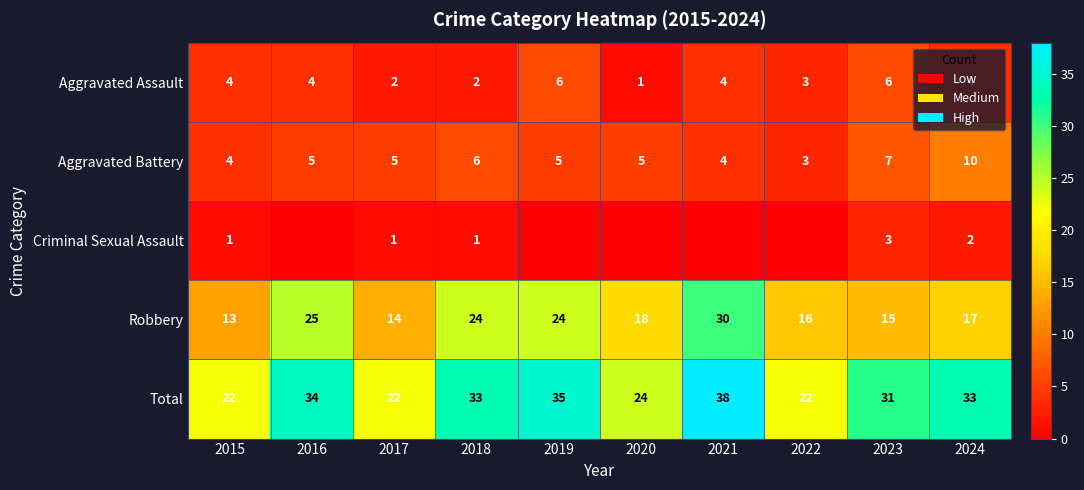

True or false: Aggravated Assault has a value of 7 at 2021.

False